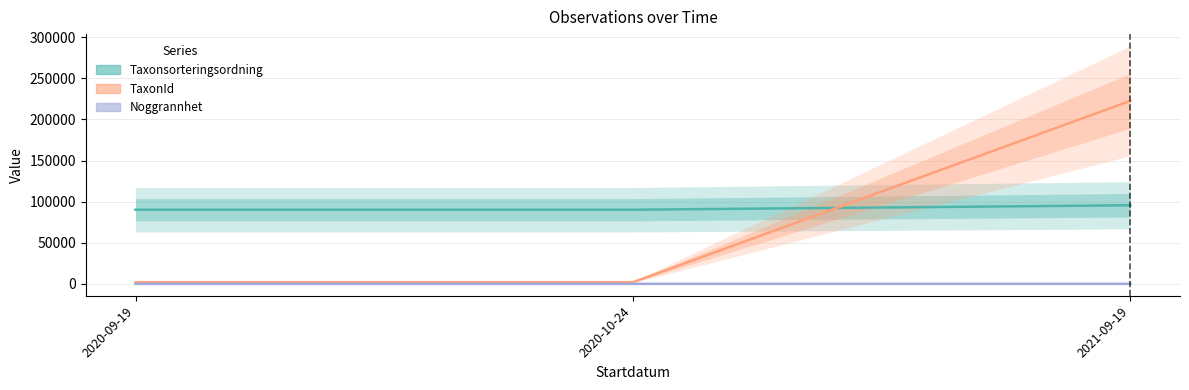

At which category is the sum across all series the highest?

2021-09-19